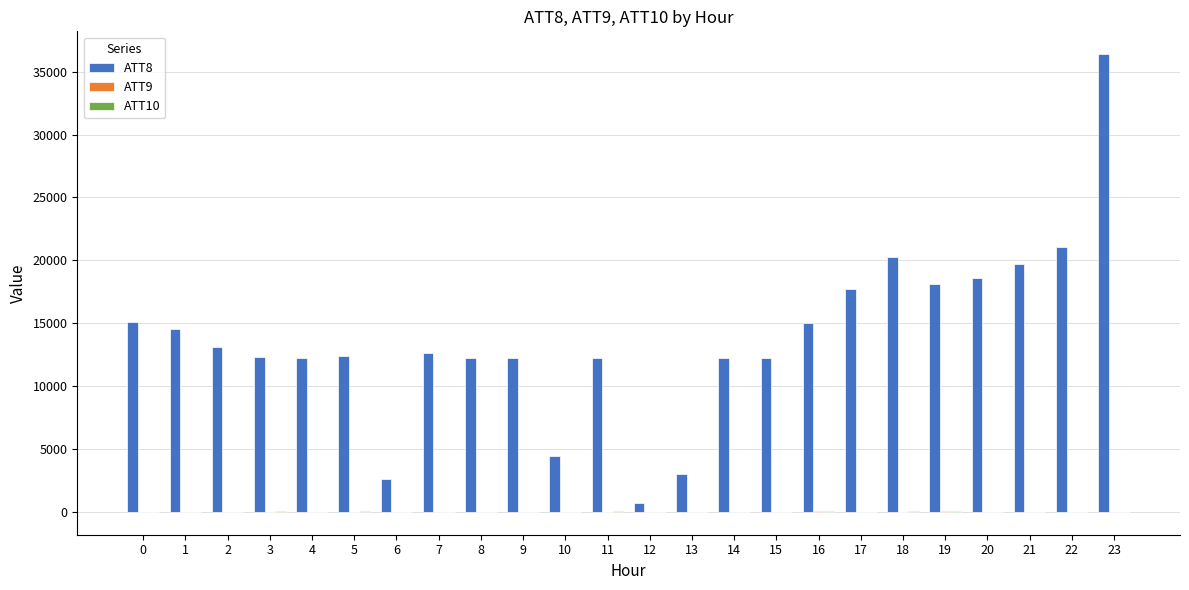

Which series has the largest total across all categories?

ATT8